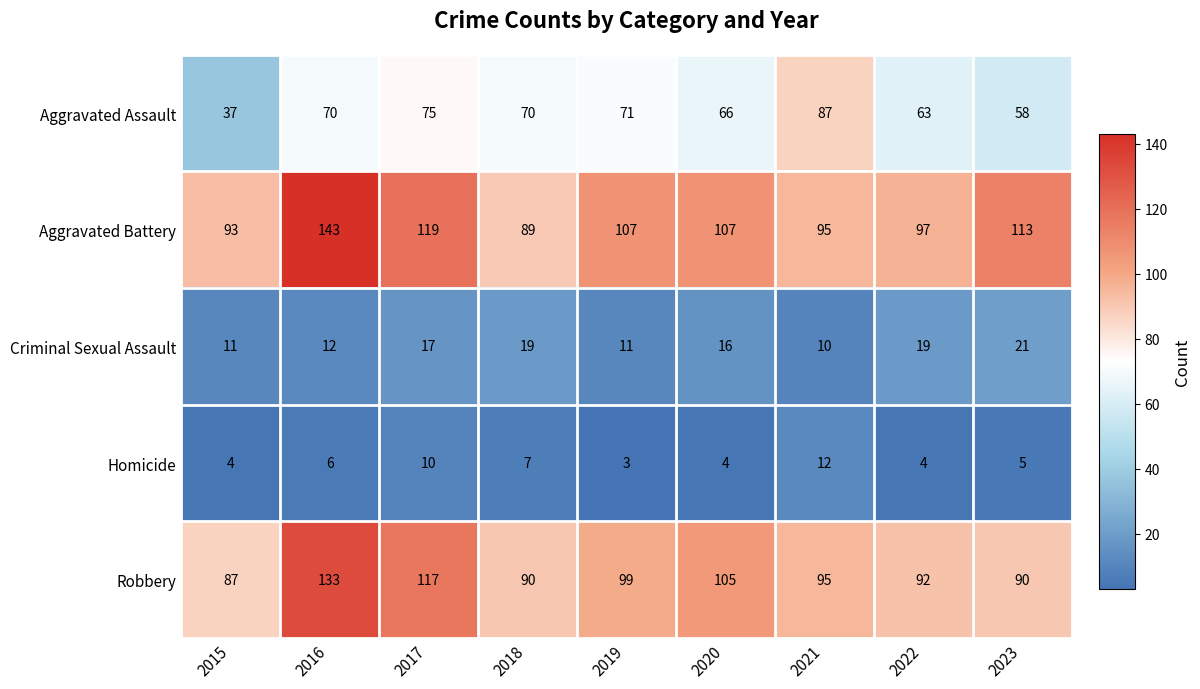

Which series changed the most between 2017 and 2022?

Robbery